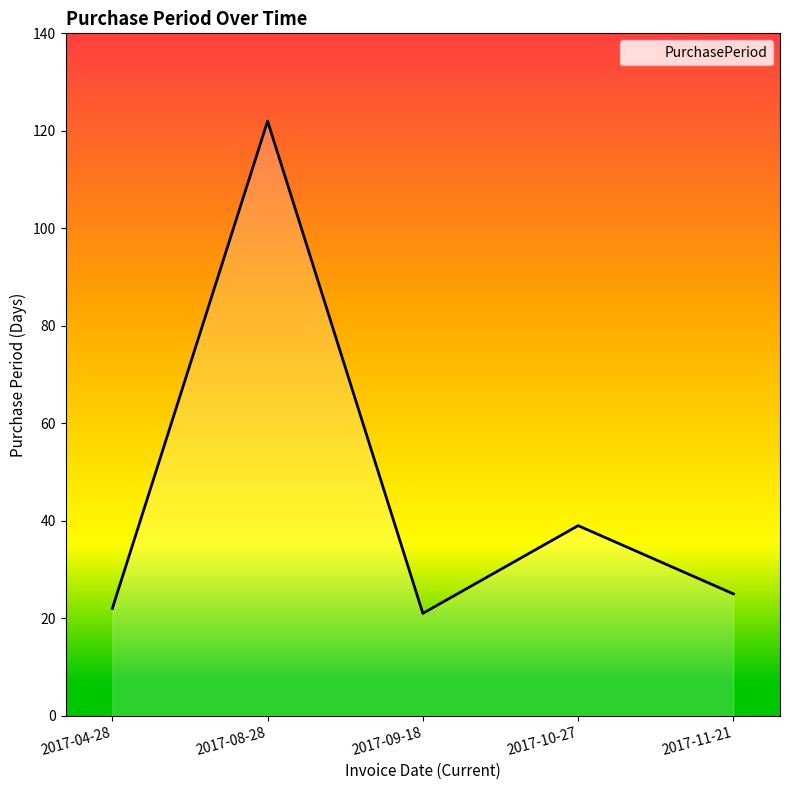

Reading right to left, what are all the values shown in this chart?

2017-11-21=25	2017-10-27=39	2017-09-18=21	2017-08-28=122	2017-04-28=22